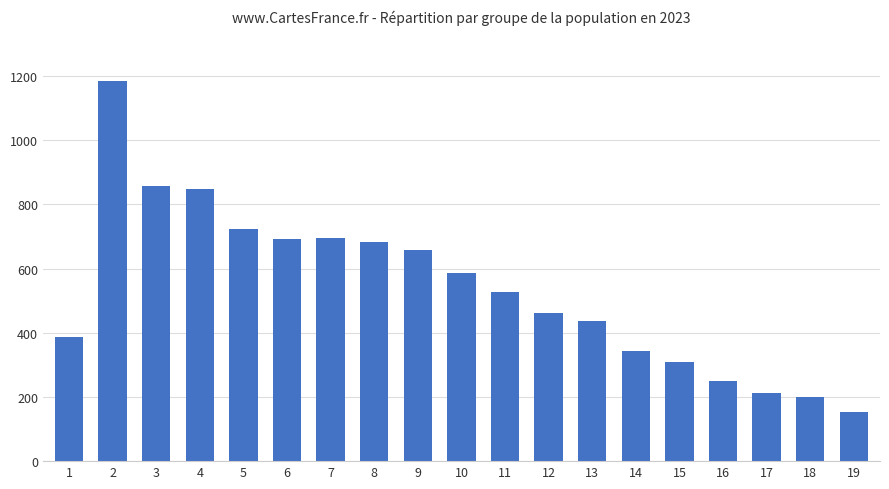

What is the greatest value displayed?

1184